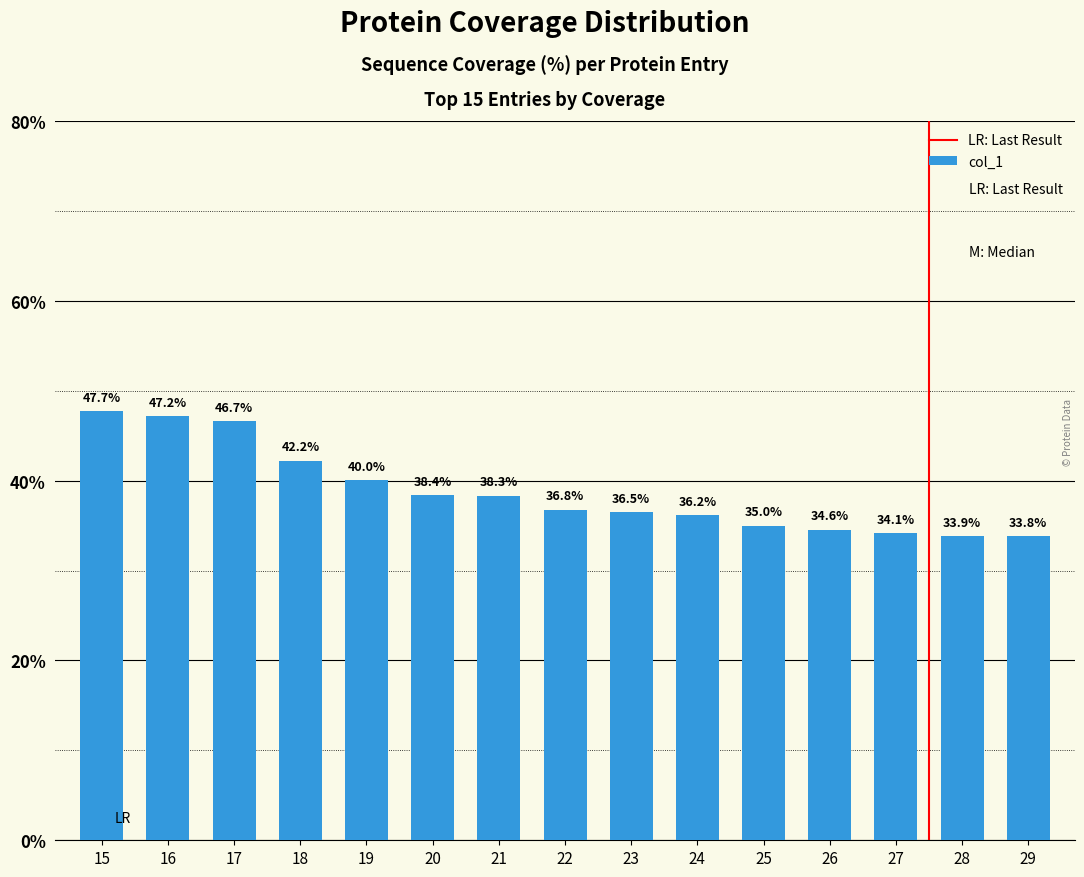

True or false: the data shows 52.7 at 24.

False